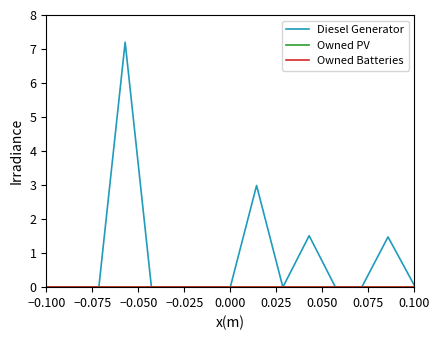

Which label corresponds to the smallest value in the chart?

−0.100